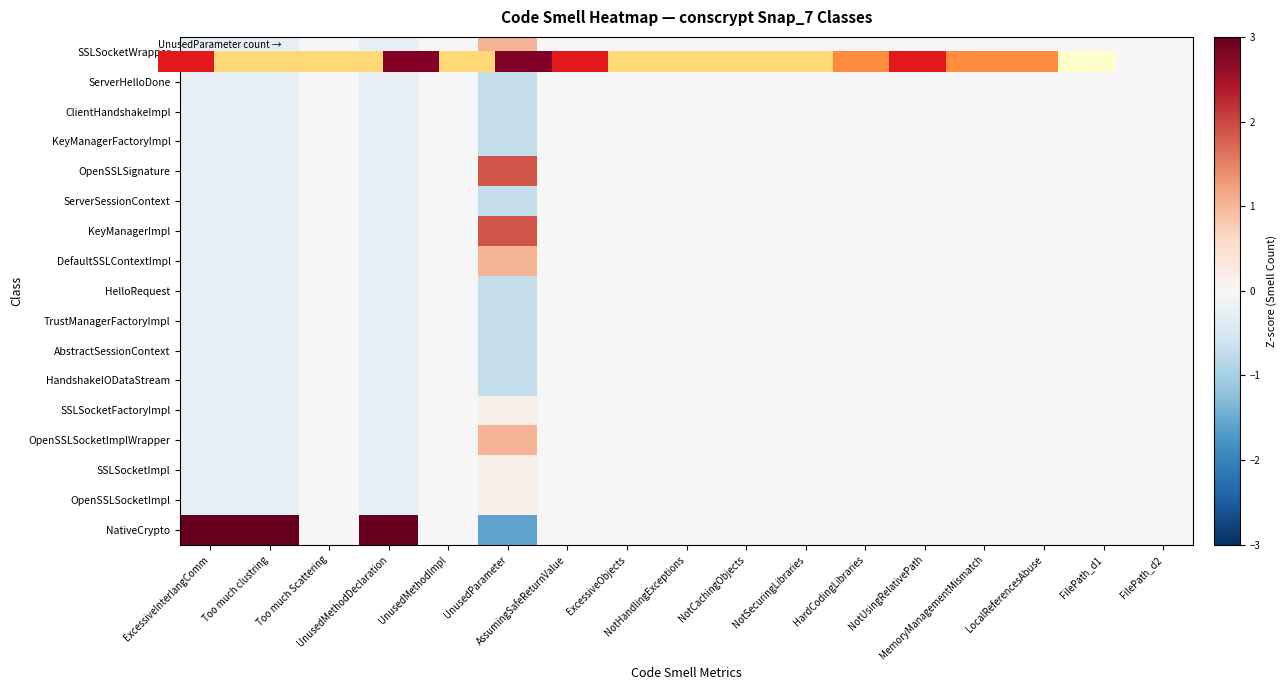

The KeyManagerFactoryImpl series shows 0.3 at FilePath_d2. True or false?

False